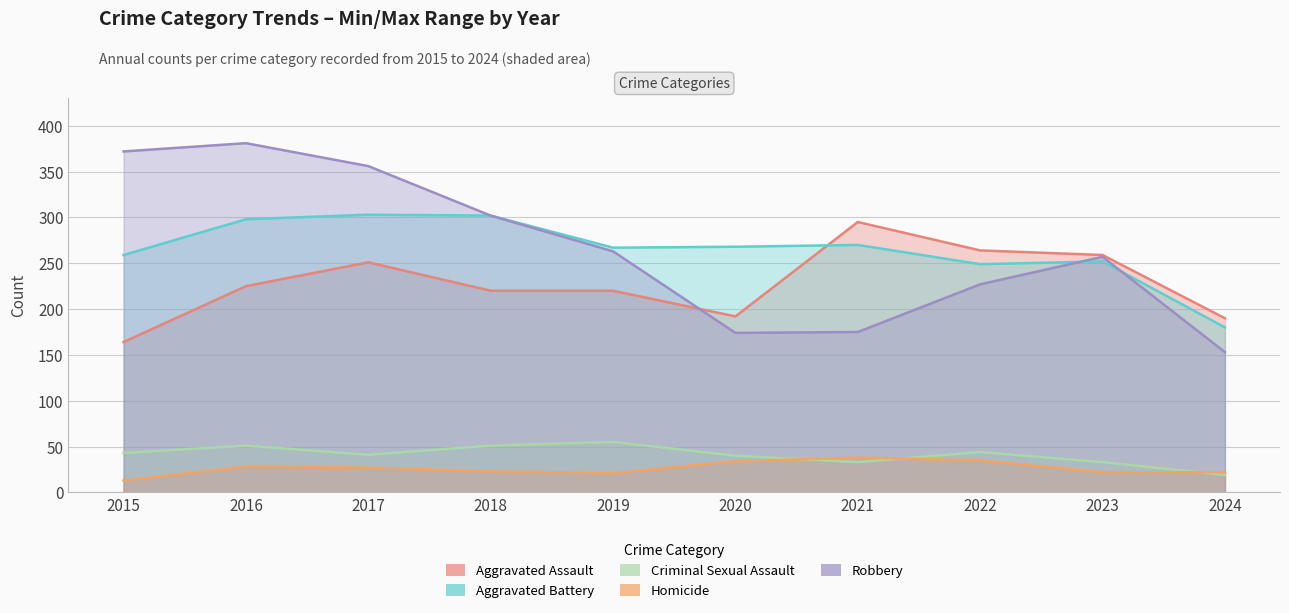

Reading left to right, transcribe all the data shown in this chart.

Aggravated Assault: 164	225	251	220	220	192	295	264	259	190
Aggravated Battery: 259	298	303	302	267	268	270	249	252	180
Criminal Sexual Assault: 43	51	41	51	55	40	33	44	33	19
Homicide: 13	28	27	23	21	34	38	35	22	22
Robbery: 372	381	356	302	263	174	175	227	257	153